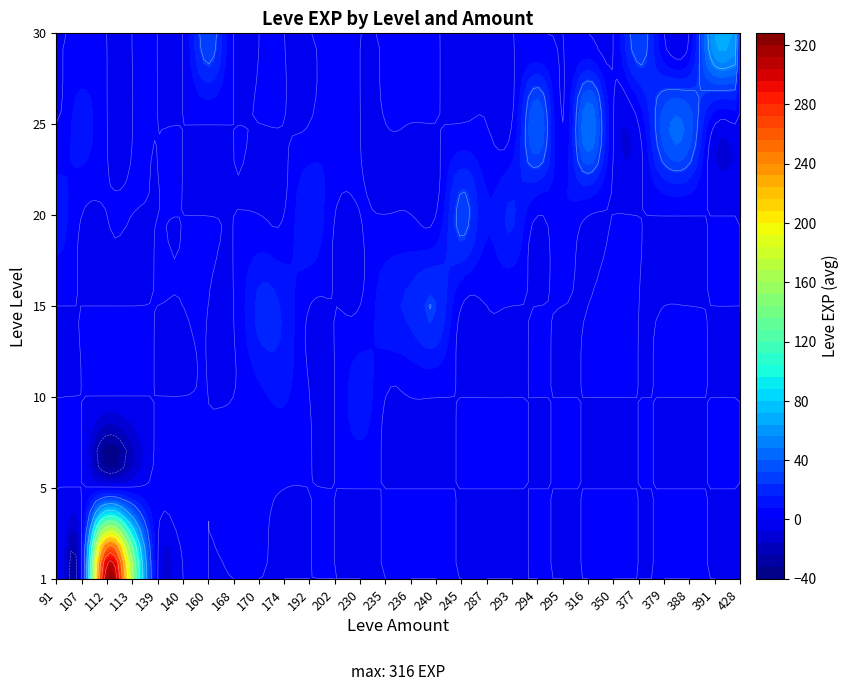

What is the sum of all 30 values?

157